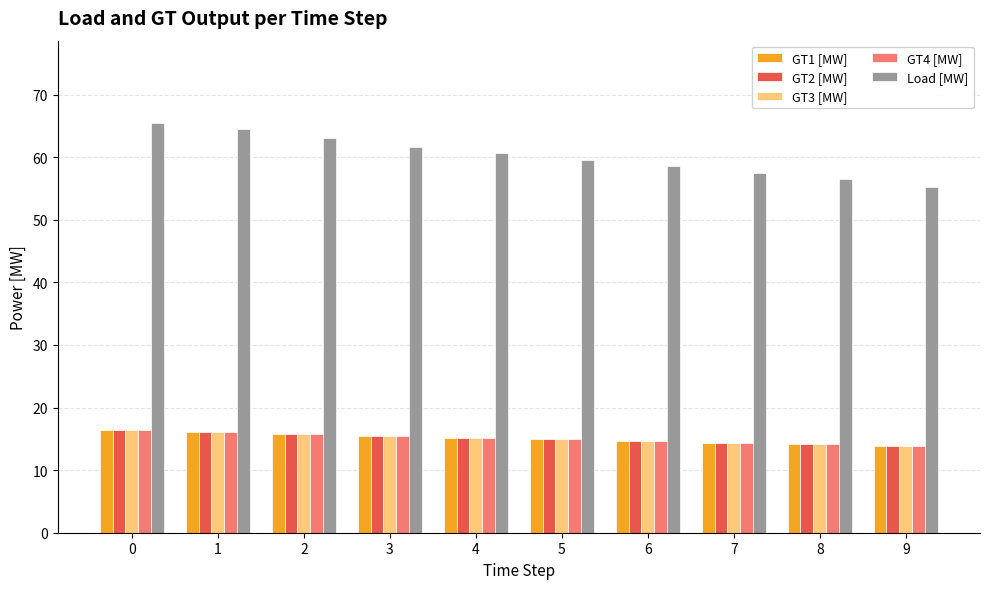

Is the value of GT1 [MW] at 4 greater than the value of Load [MW] at 3?

No